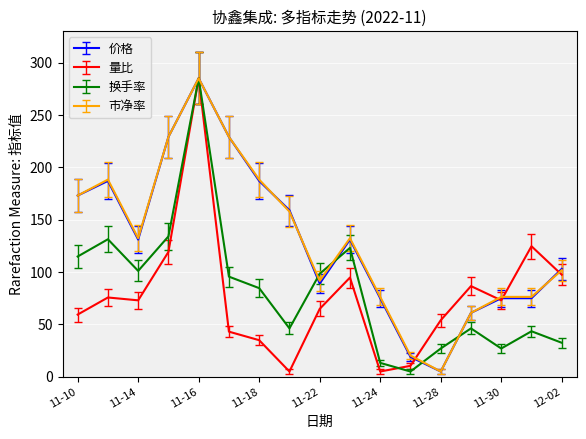

What is the greatest value displayed?

285.0